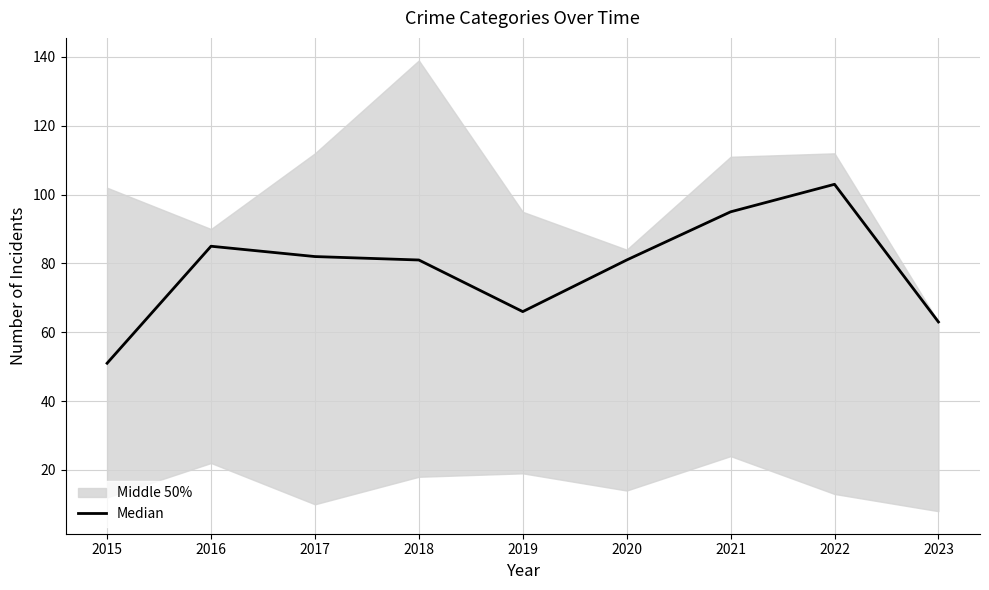

Where does the data first go above 81?

2016